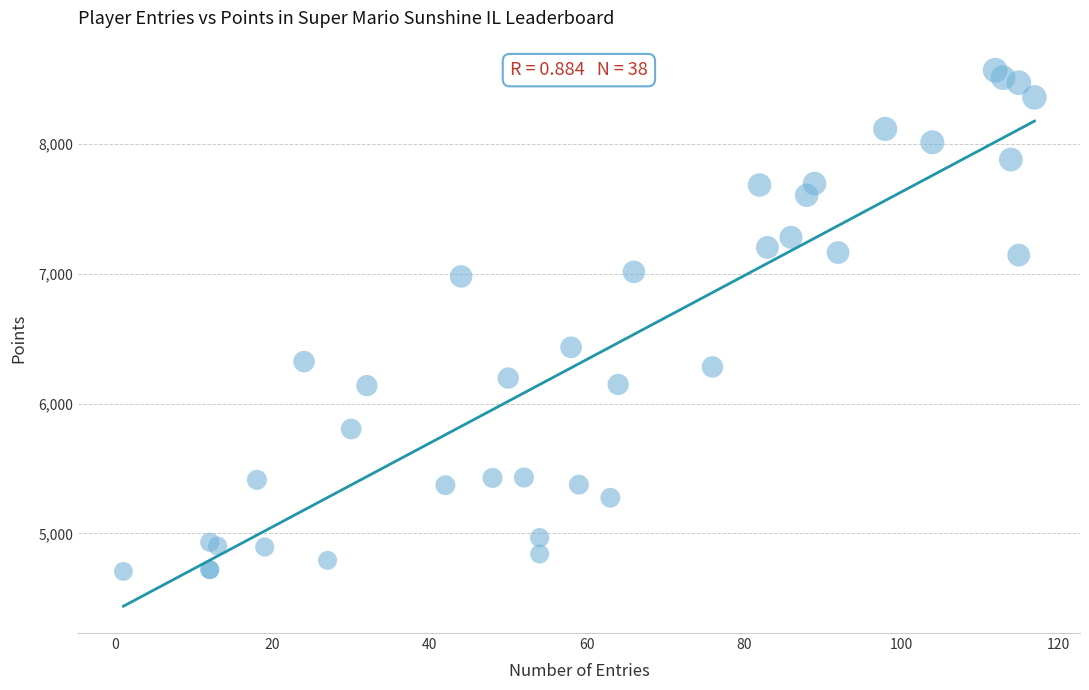

What Y value in the scatter plot is closest to 6637?

6433